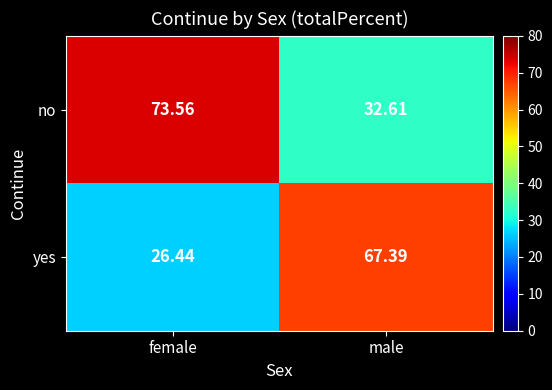

Where does the no series first go above 73?

female